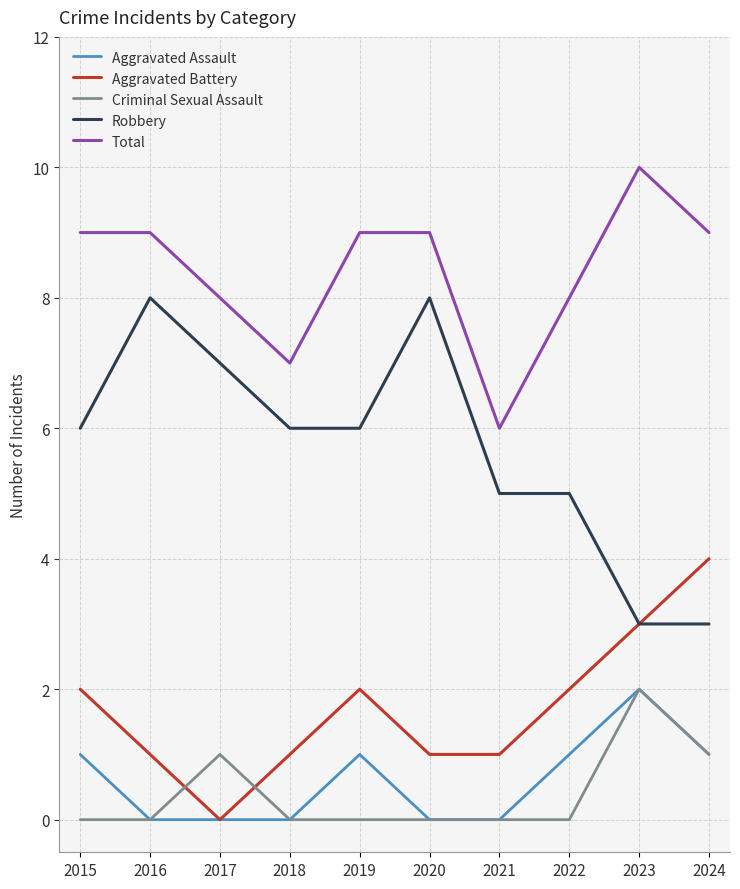

At which category does Total reach its first local valley?

2018